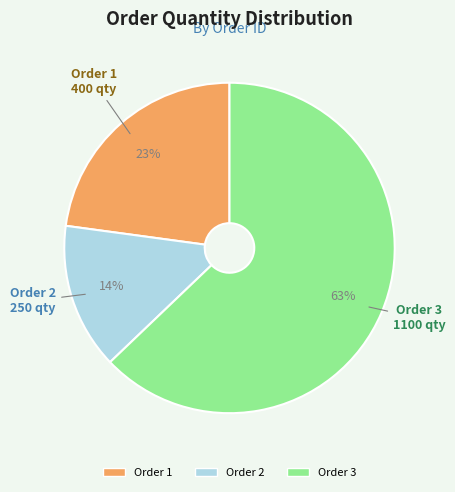

Is there any slice that represents more than half of the pie?

Yes